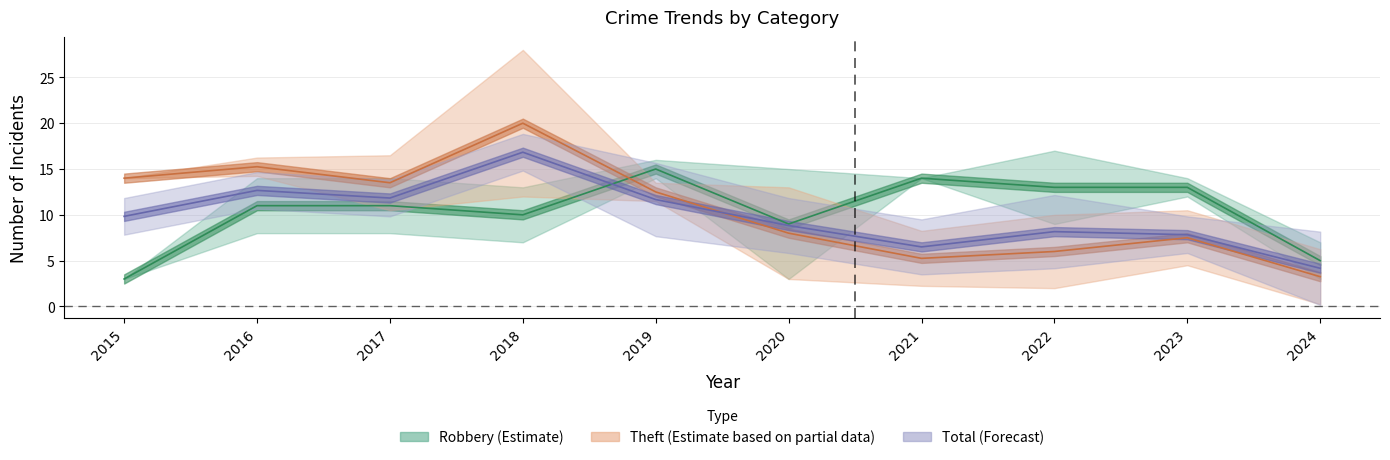

What is the value of the Robbery point at the 2nd from the left?

11.0